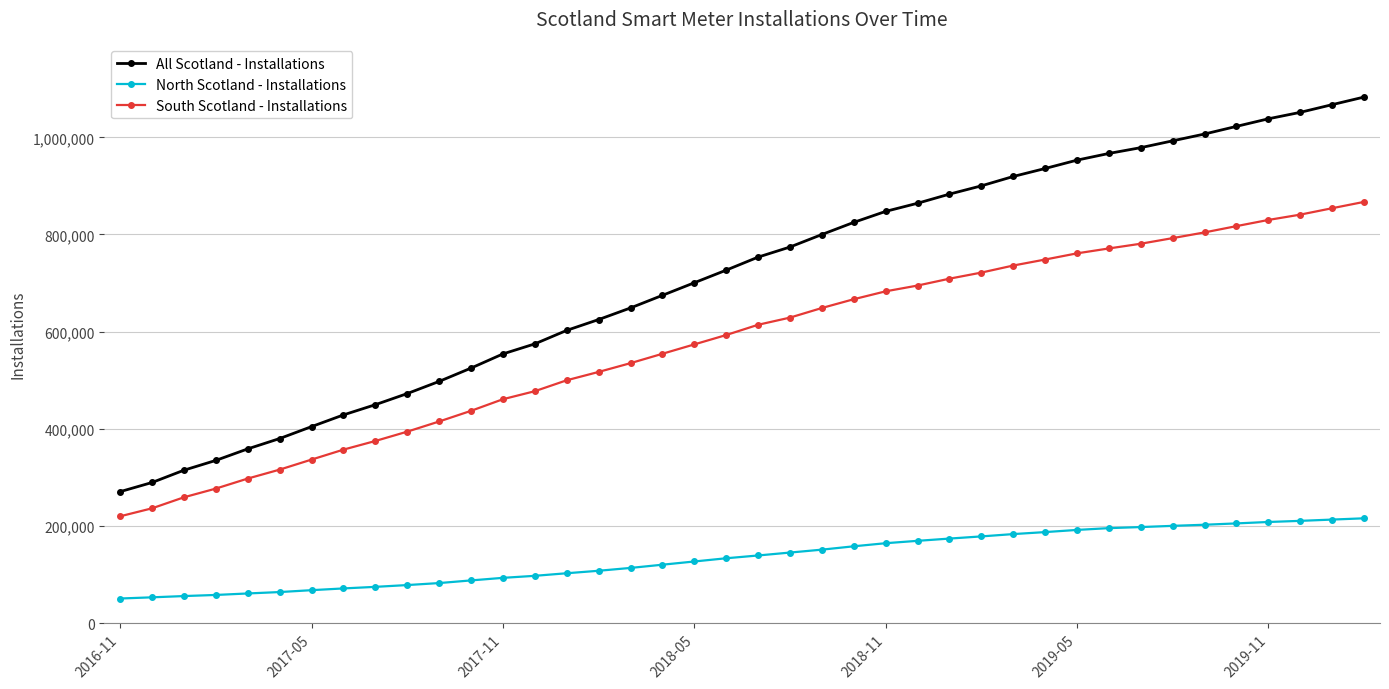

True or false: South Scotland - Installations and All Scotland - Installations intersect in this chart.

False